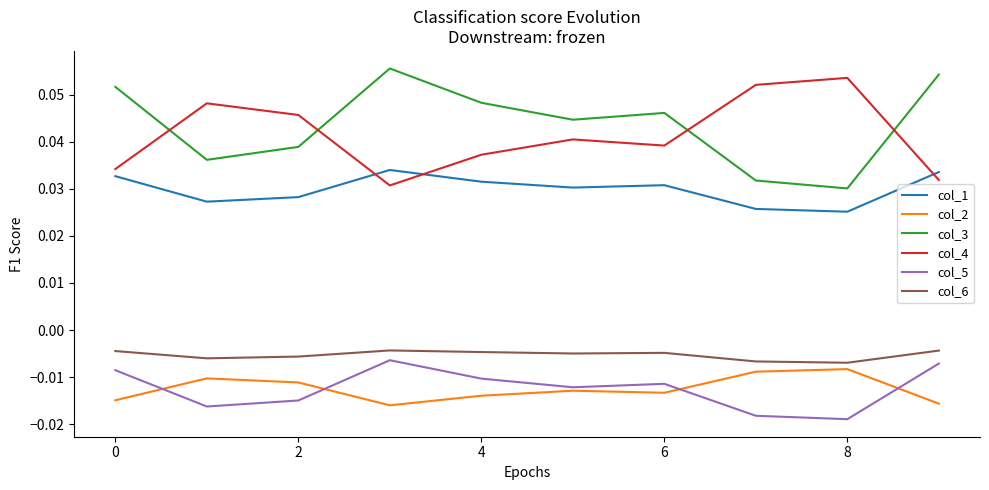

True or false: col_3 and col_5 cross at least once.

False